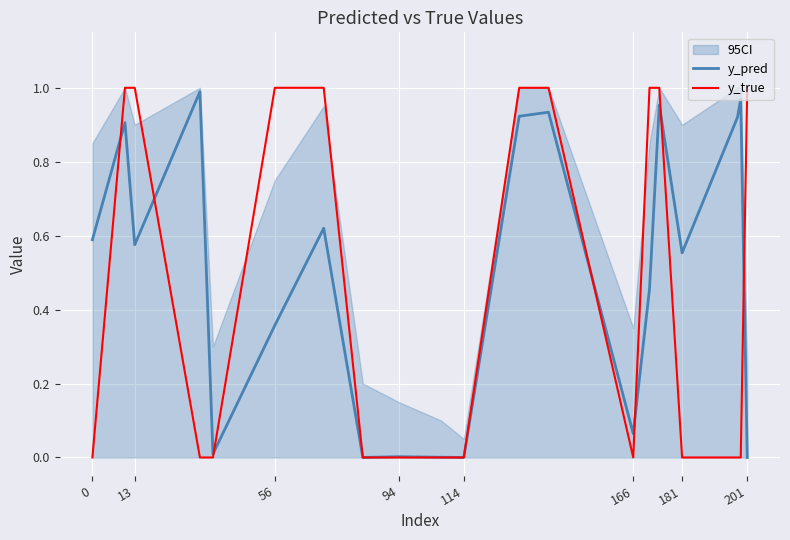

Is it true that y_pred equals 0.6 at 0?

True